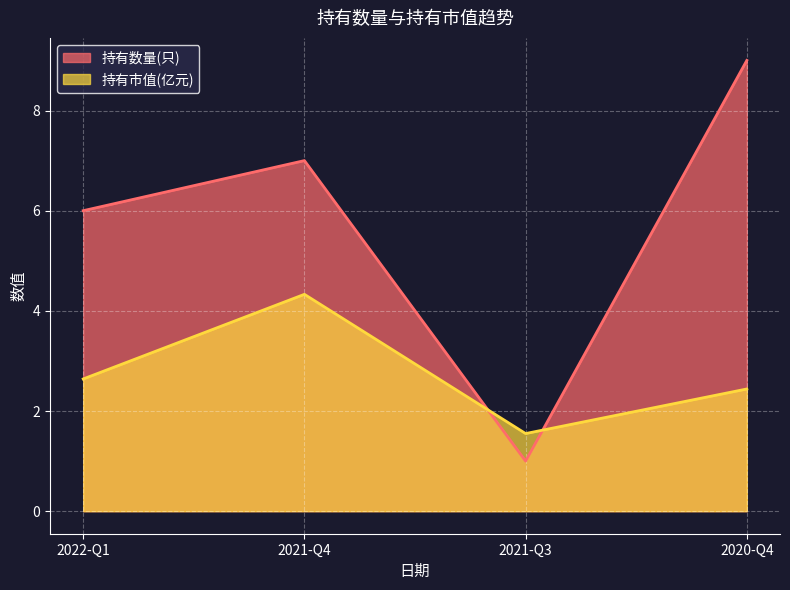

What is the average value of the 持有市值(亿元) series?

2.7